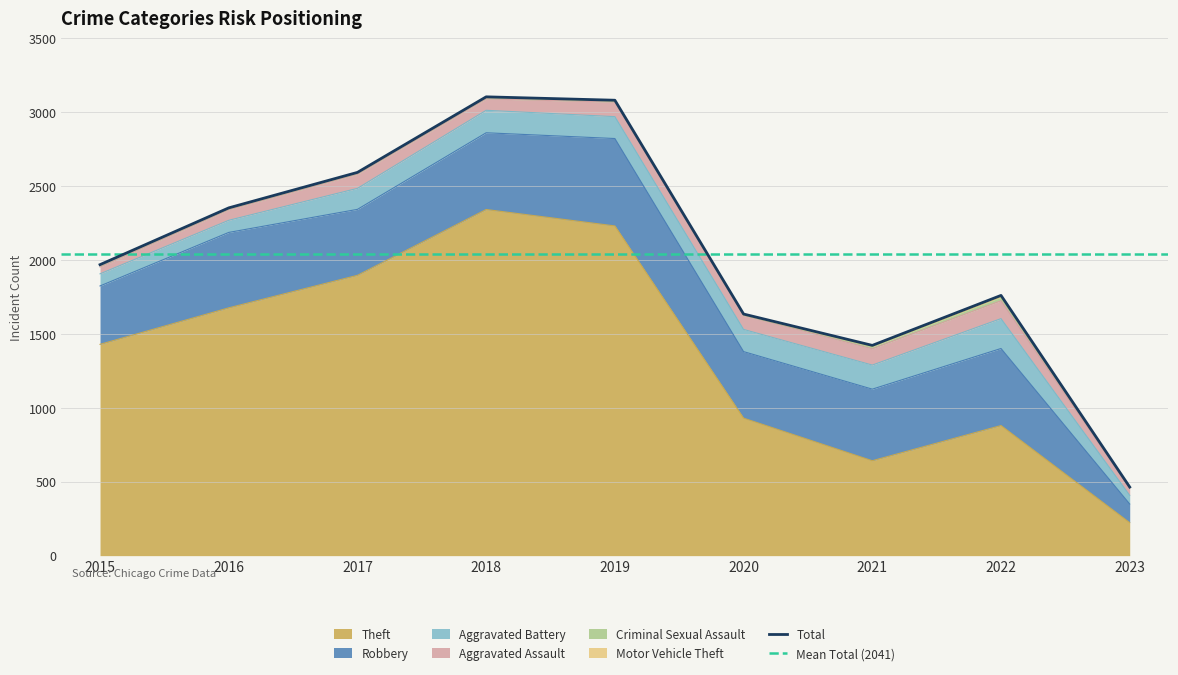

How many lines are shown in the chart?

6